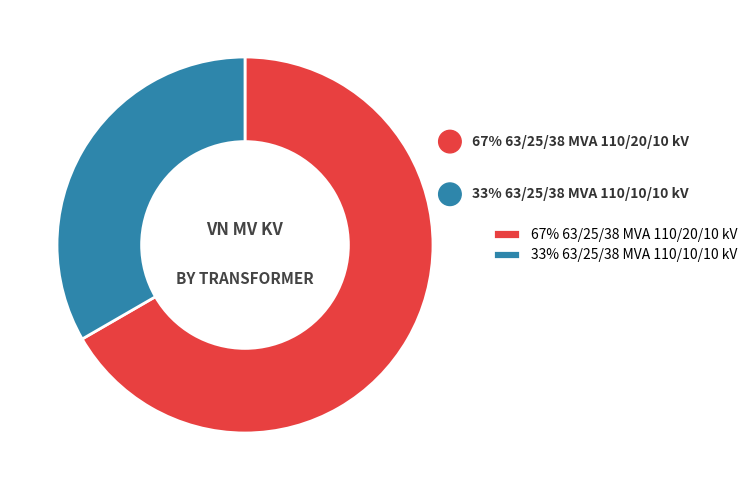

To the nearest percent, what percentage of the pie is 63/25/38 MVA 110/20/10 kV?

67%